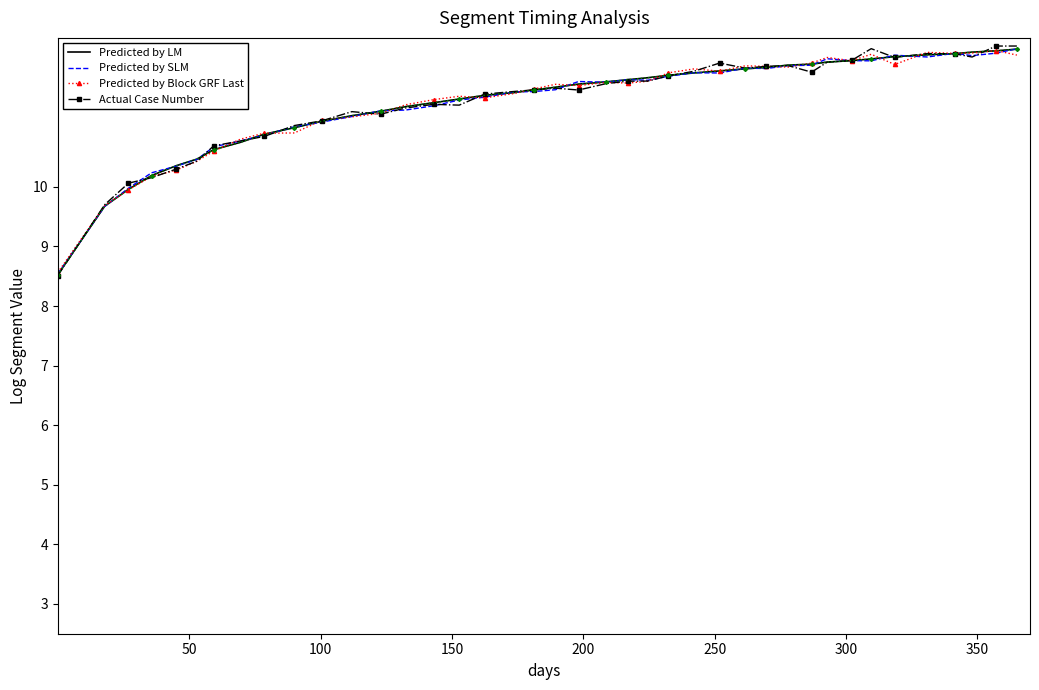

What is the greatest value displayed?

12.4